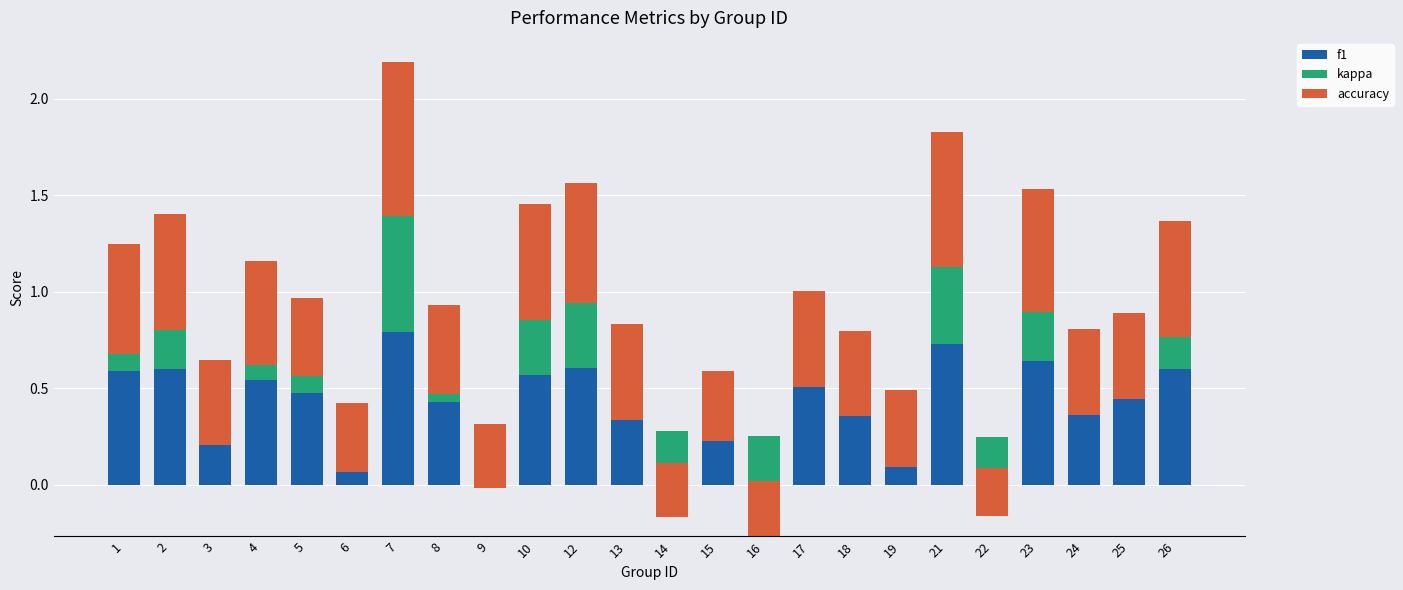

Between 7 and 26, which is larger?

7